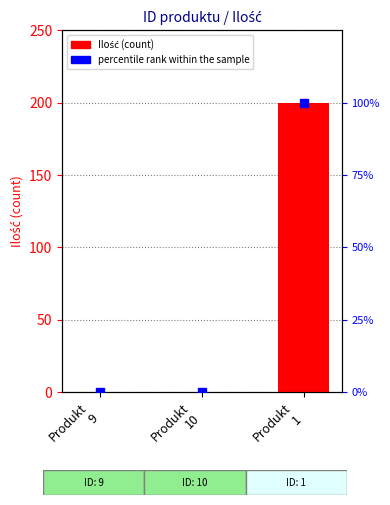

How many positive values does the Ilość series have?

1